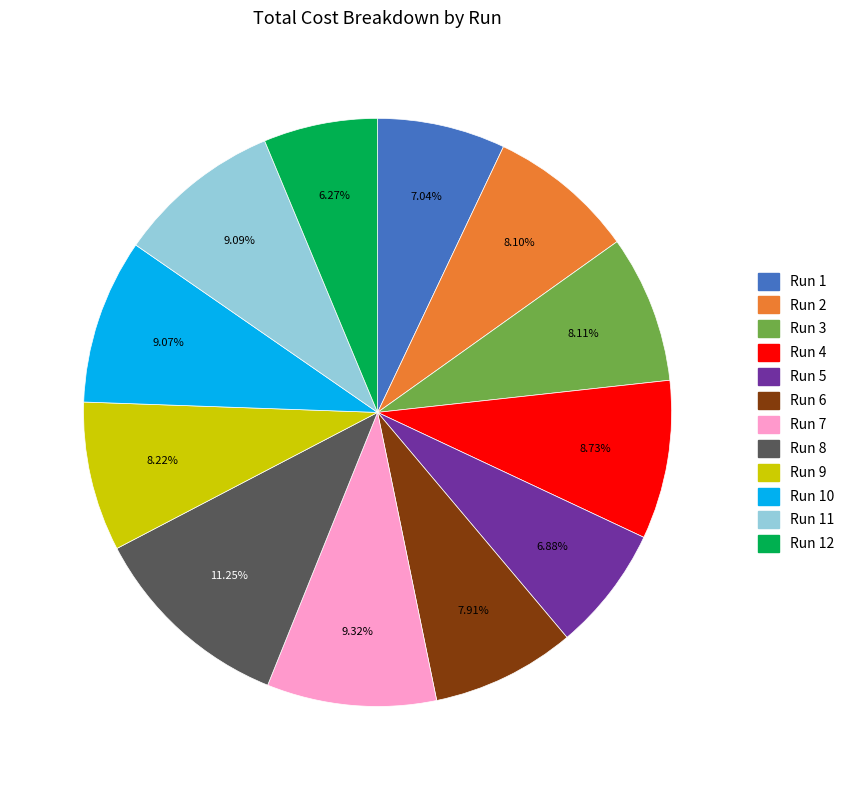

Which category has the smallest portion of the pie?

Run 12